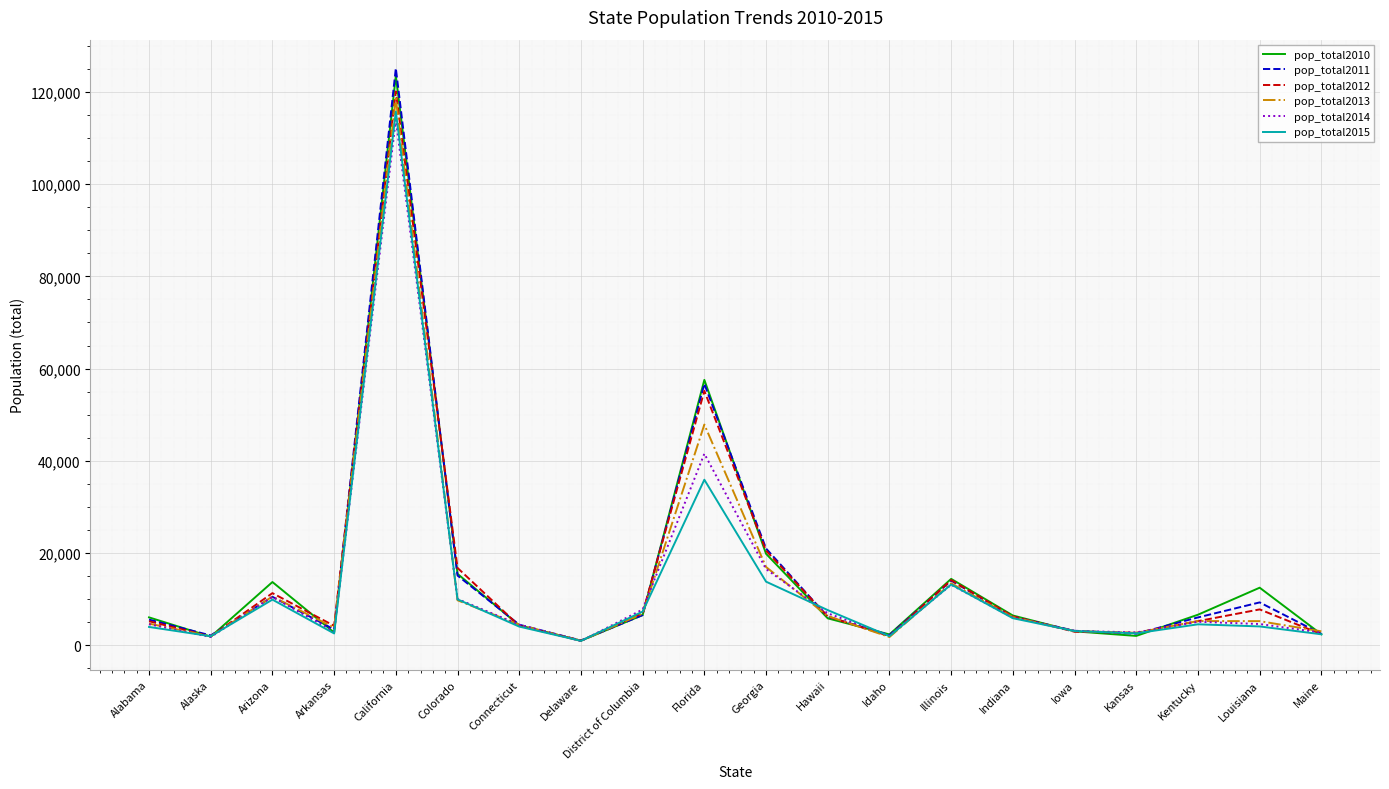

The pop_total2010 series shows 4316 at Connecticut. True or false?

True